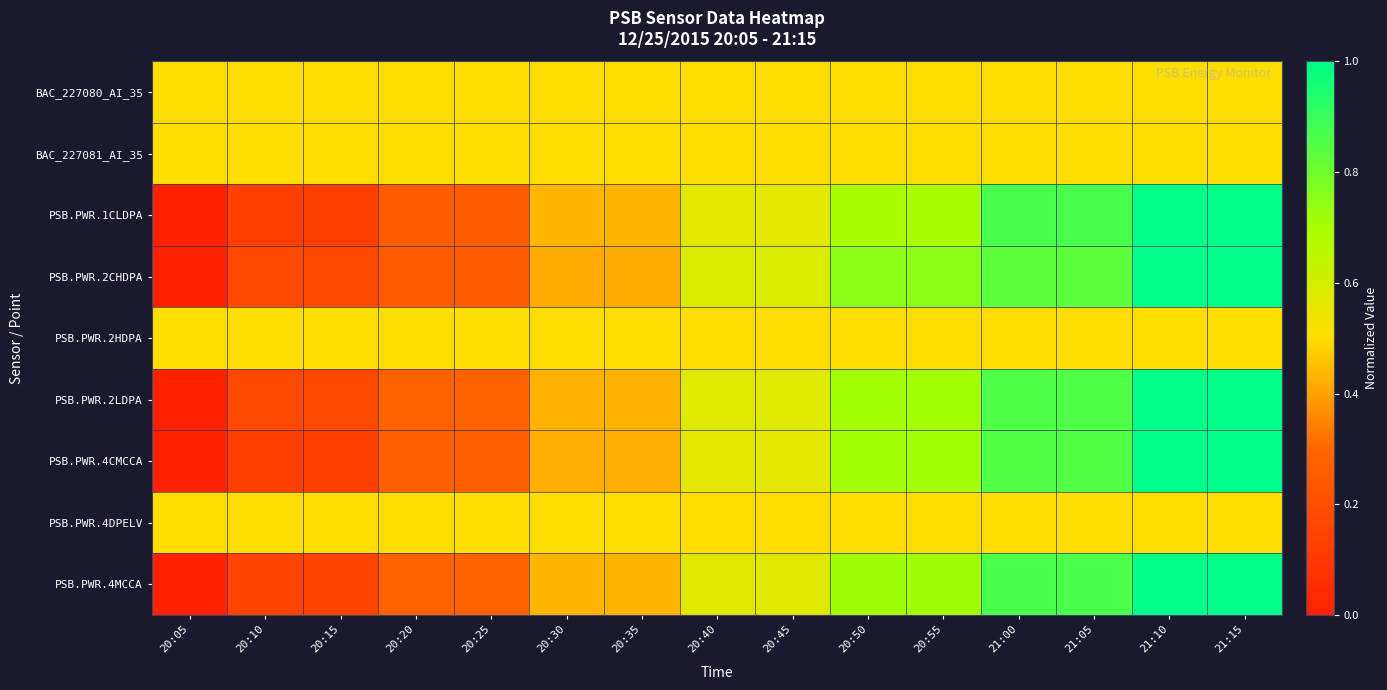

What is the maximum value shown in the chart?

1.0